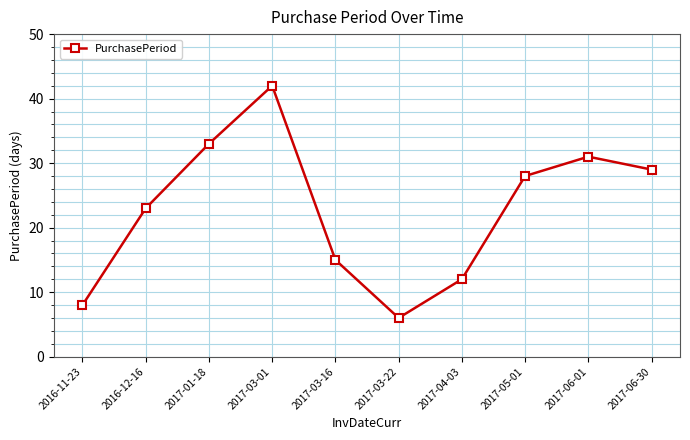

At which label does the data first exceed 28?

2017-01-18